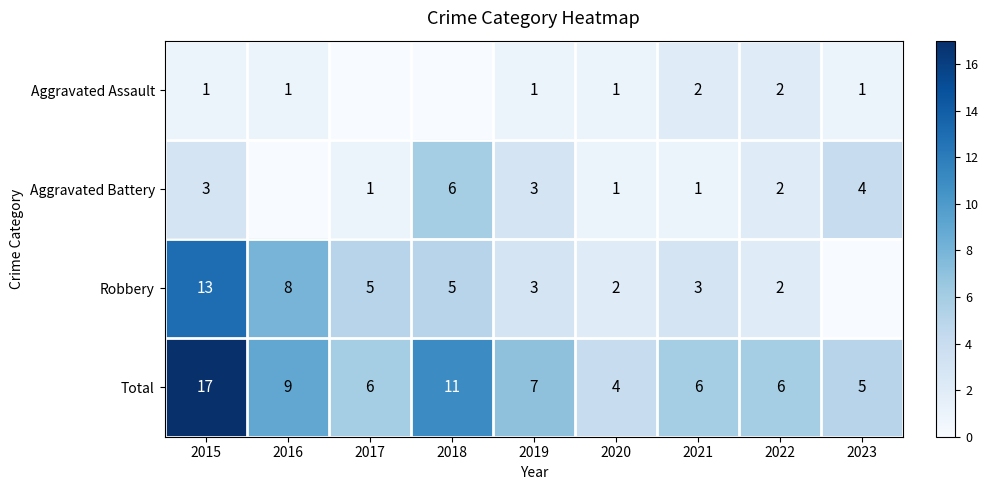

What is the maximum value shown in the chart?

17